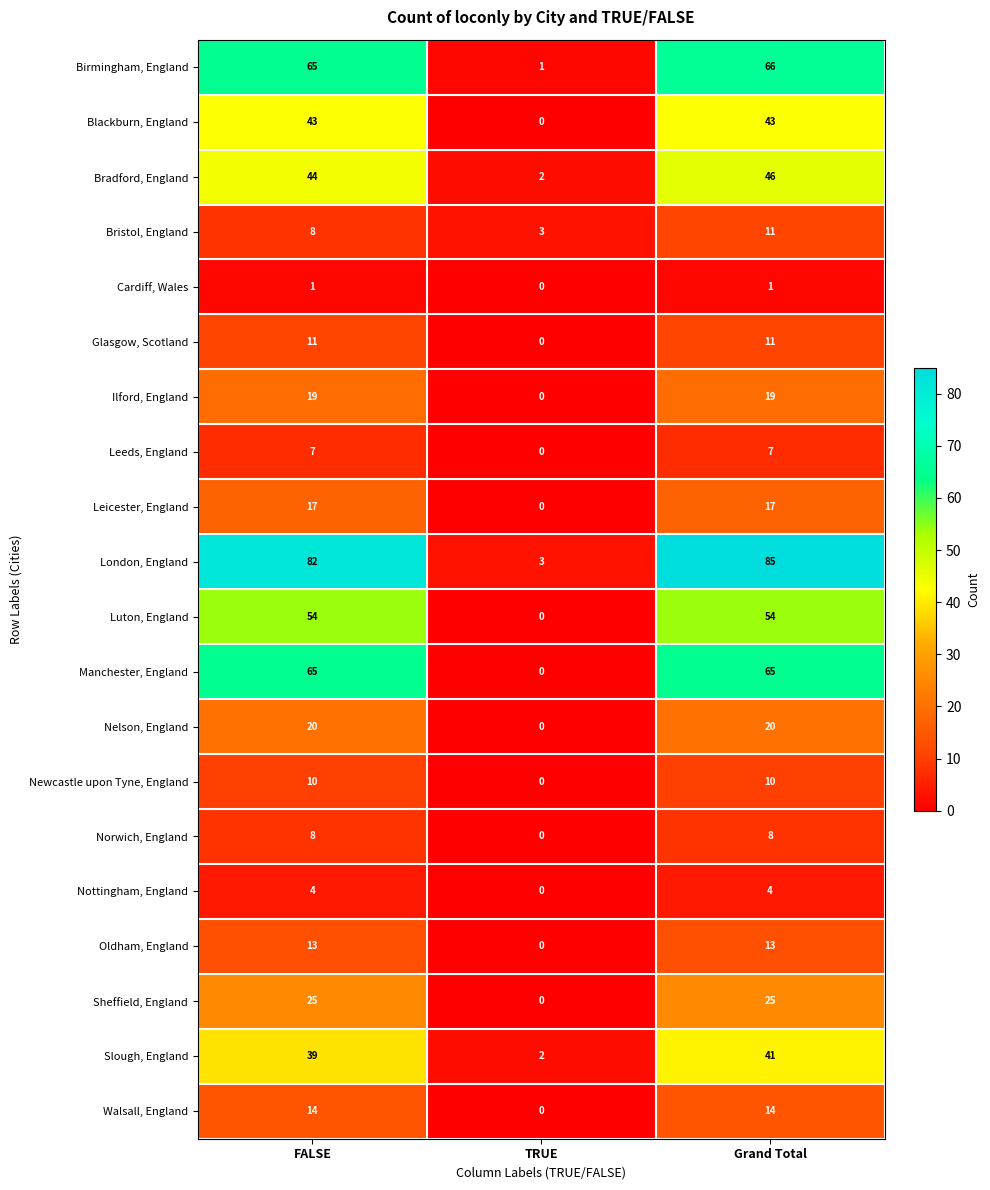

Count the Leicester, England values in the range 0 to 17.

3